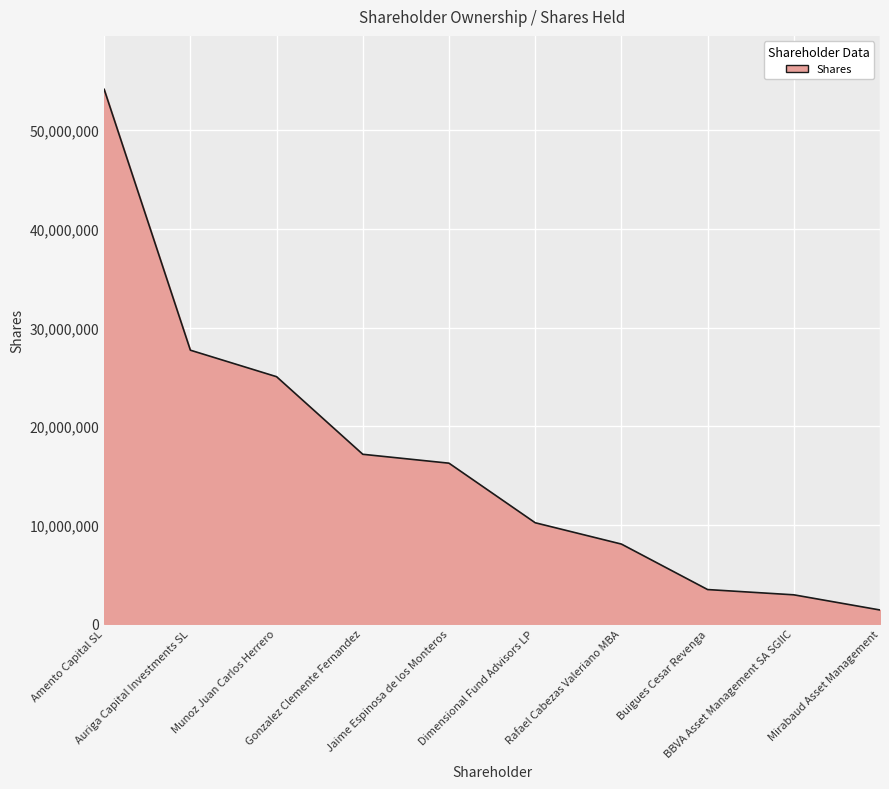

Which category has the highest value across all series?

Amento Capital SL